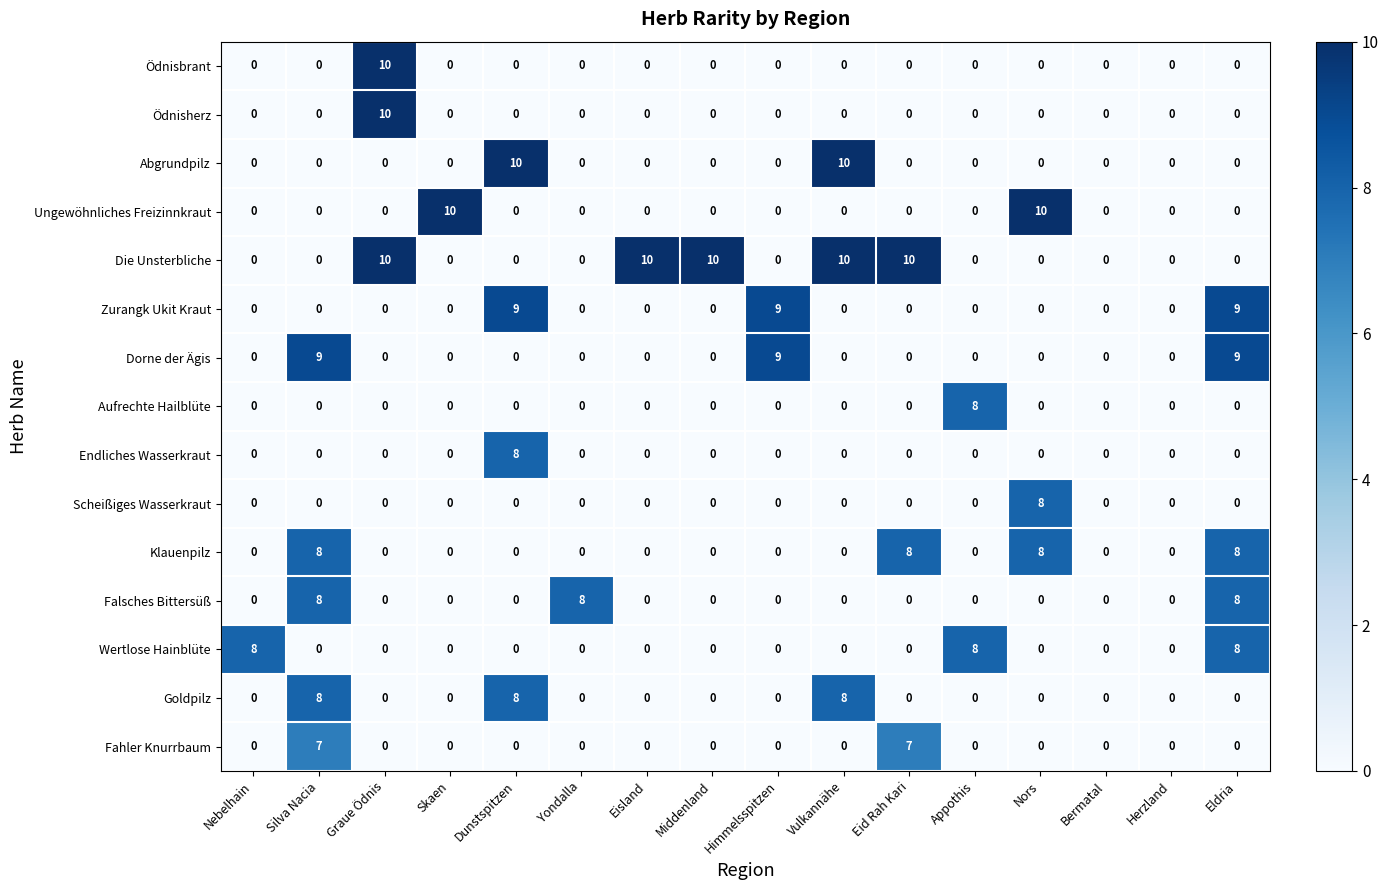

What is the highest value of the Abgrundpilz series?

10